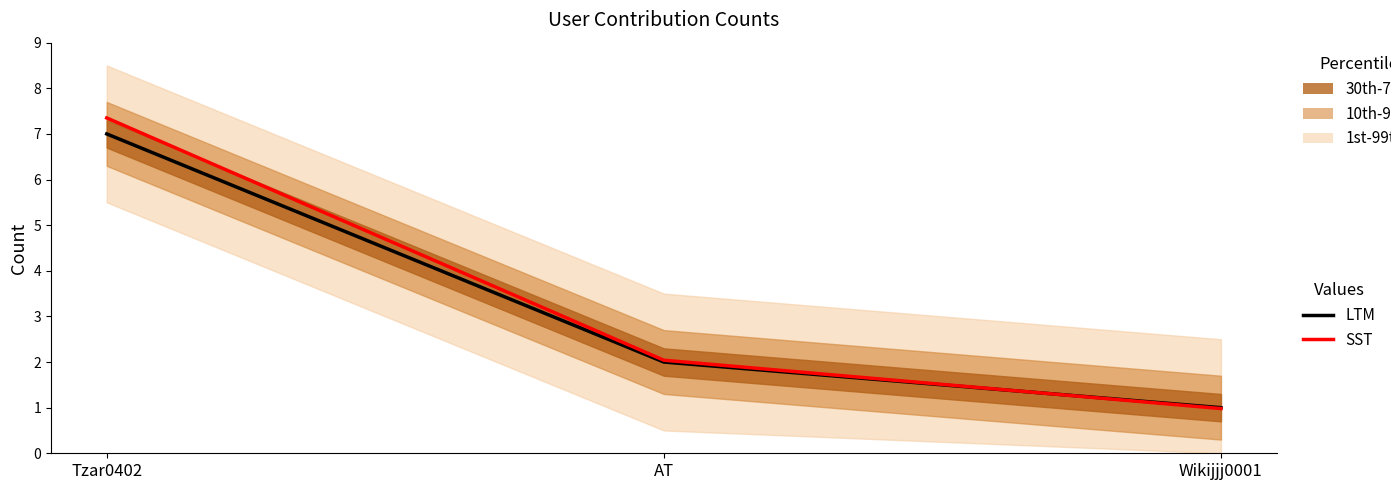

Which series has the largest total across all categories?

SST